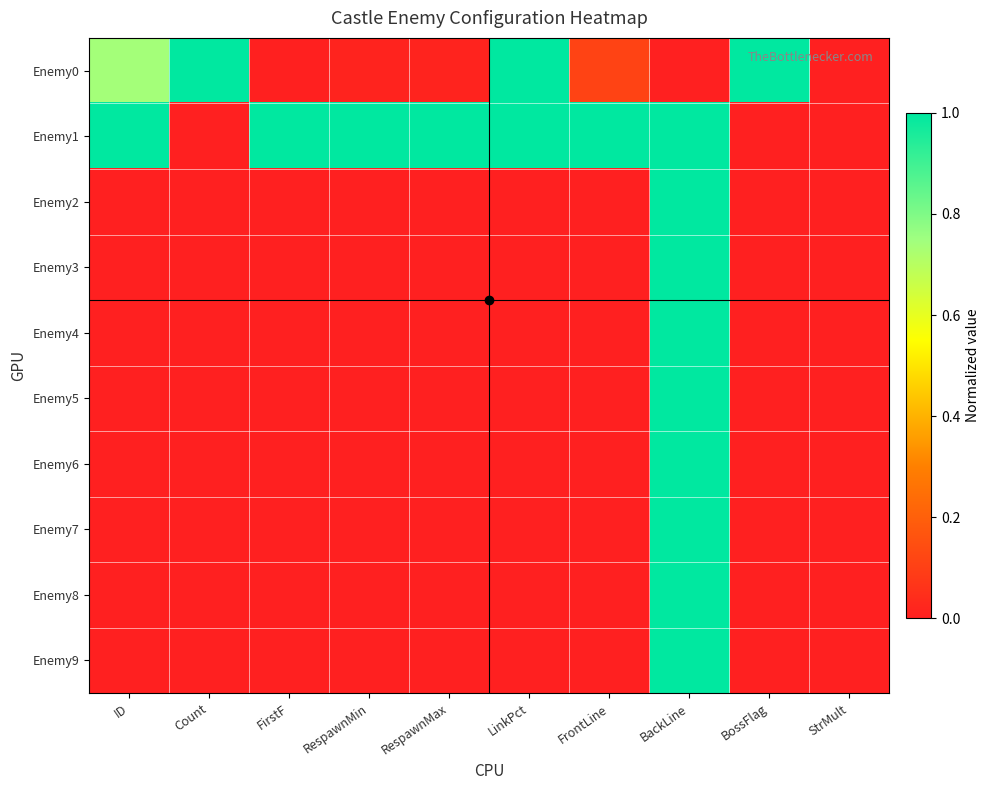

Reading right to left, what are all the values shown in this chart?

Enemy0: StrMult=0.0	BossFlag=1.0	BackLine=0.0	FrontLine=0.1	LinkPct=1.0	RespawnMax=0.0	RespawnMin=0.0	FirstF=0.0	Count=1.0	ID=0.7
Enemy1: StrMult=0.0	BossFlag=0.0	BackLine=1.0	FrontLine=1.0	LinkPct=1.0	RespawnMax=1.0	RespawnMin=1.0	FirstF=1.0	Count=0.0	ID=1.0
Enemy2: StrMult=0.0	BossFlag=0.0	BackLine=1.0	FrontLine=0.0	LinkPct=0.0	RespawnMax=0.0	RespawnMin=0.0	FirstF=0.0	Count=0.0	ID=0.0
Enemy3: StrMult=0.0	BossFlag=0.0	BackLine=1.0	FrontLine=0.0	LinkPct=0.0	RespawnMax=0.0	RespawnMin=0.0	FirstF=0.0	Count=0.0	ID=0.0
Enemy4: StrMult=0.0	BossFlag=0.0	BackLine=1.0	FrontLine=0.0	LinkPct=0.0	RespawnMax=0.0	RespawnMin=0.0	FirstF=0.0	Count=0.0	ID=0.0
Enemy5: StrMult=0.0	BossFlag=0.0	BackLine=1.0	FrontLine=0.0	LinkPct=0.0	RespawnMax=0.0	RespawnMin=0.0	FirstF=0.0	Count=0.0	ID=0.0
Enemy6: StrMult=0.0	BossFlag=0.0	BackLine=1.0	FrontLine=0.0	LinkPct=0.0	RespawnMax=0.0	RespawnMin=0.0	FirstF=0.0	Count=0.0	ID=0.0
Enemy7: StrMult=0.0	BossFlag=0.0	BackLine=1.0	FrontLine=0.0	LinkPct=0.0	RespawnMax=0.0	RespawnMin=0.0	FirstF=0.0	Count=0.0	ID=0.0
Enemy8: StrMult=0.0	BossFlag=0.0	BackLine=1.0	FrontLine=0.0	LinkPct=0.0	RespawnMax=0.0	RespawnMin=0.0	FirstF=0.0	Count=0.0	ID=0.0
Enemy9: StrMult=0.0	BossFlag=0.0	BackLine=1.0	FrontLine=0.0	LinkPct=0.0	RespawnMax=0.0	RespawnMin=0.0	FirstF=0.0	Count=0.0	ID=0.0